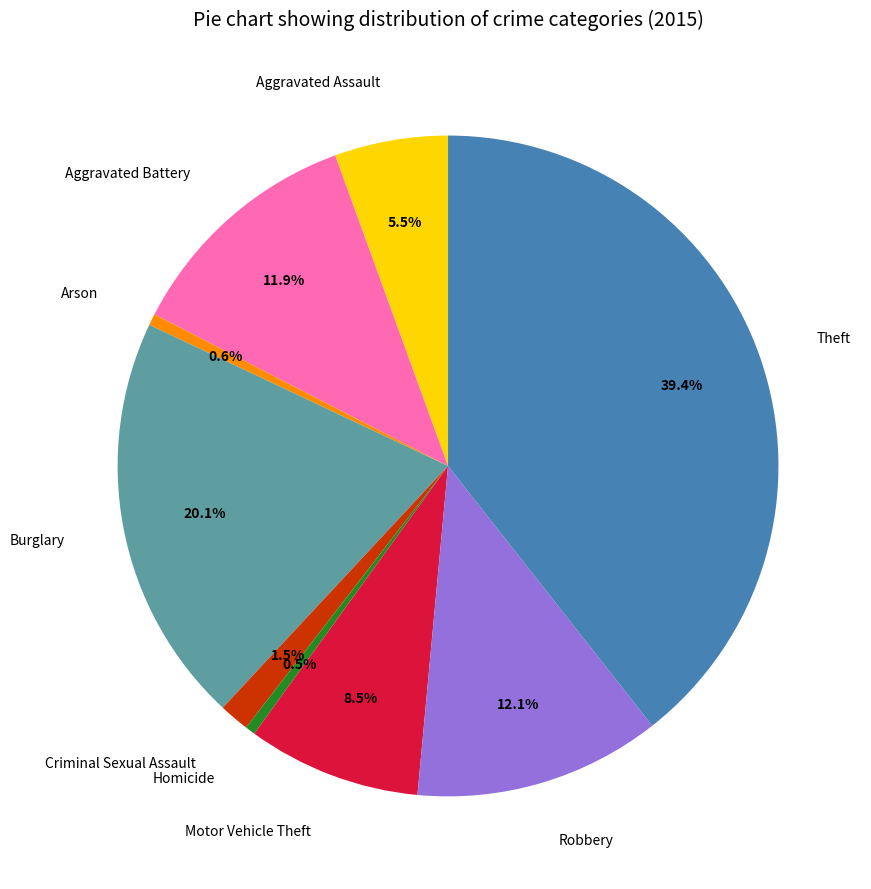

How many slices are in this pie chart?

9